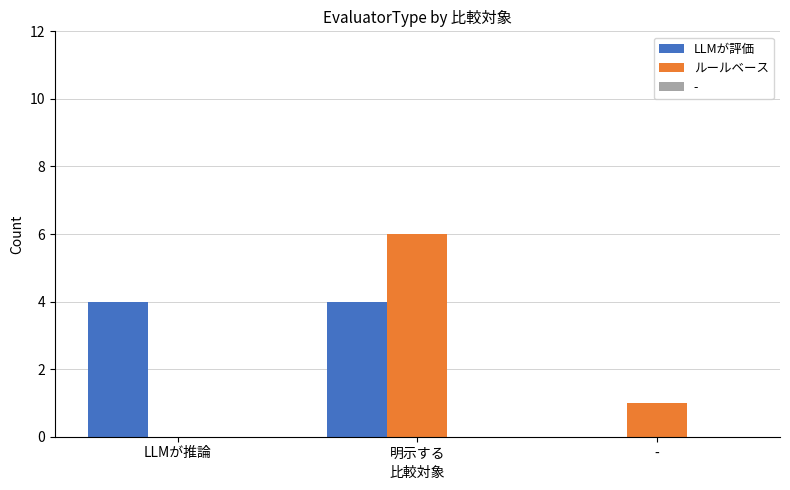

How many groups of bars are there?

3